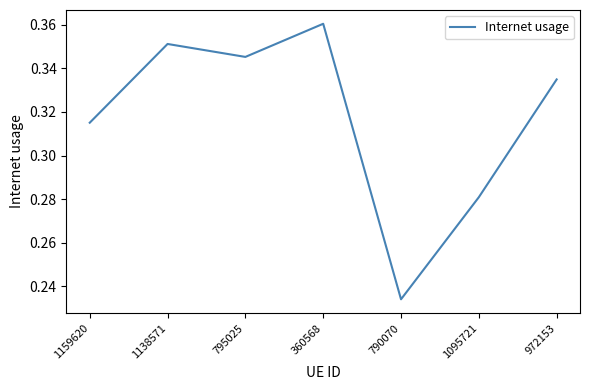

True or false: the data shows 0.2 at 1138571.

False